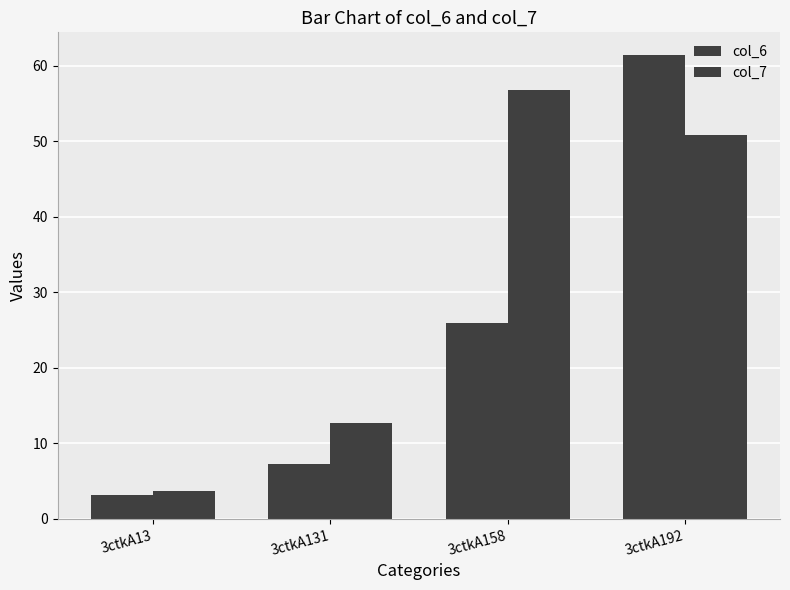

How many values in the col_7 series are below 50?

2